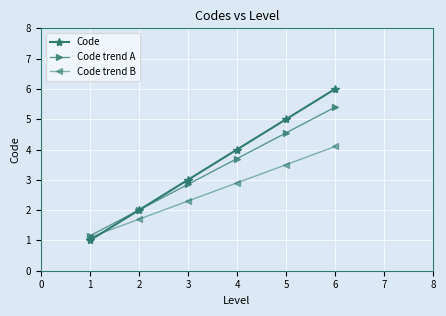

Does the chart display data point markers on the line(s)?

Yes